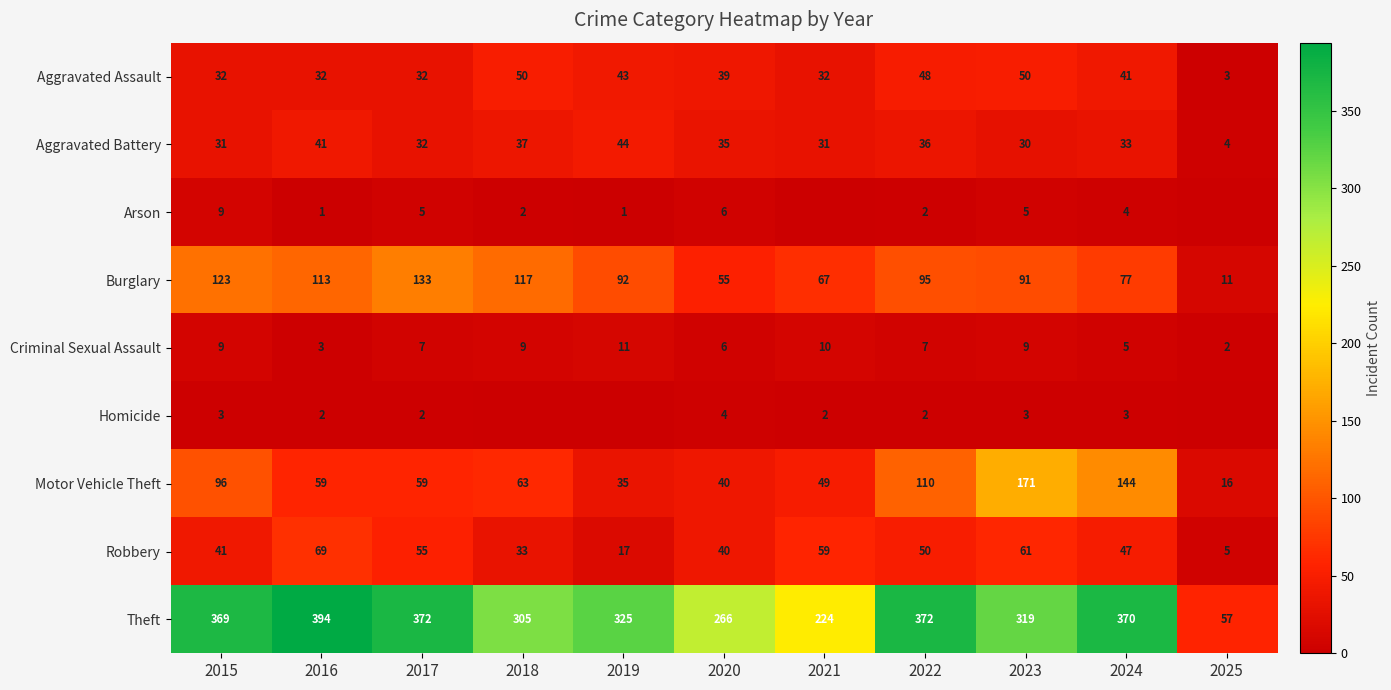

Where is Robbery nearest to the value 37?

2020